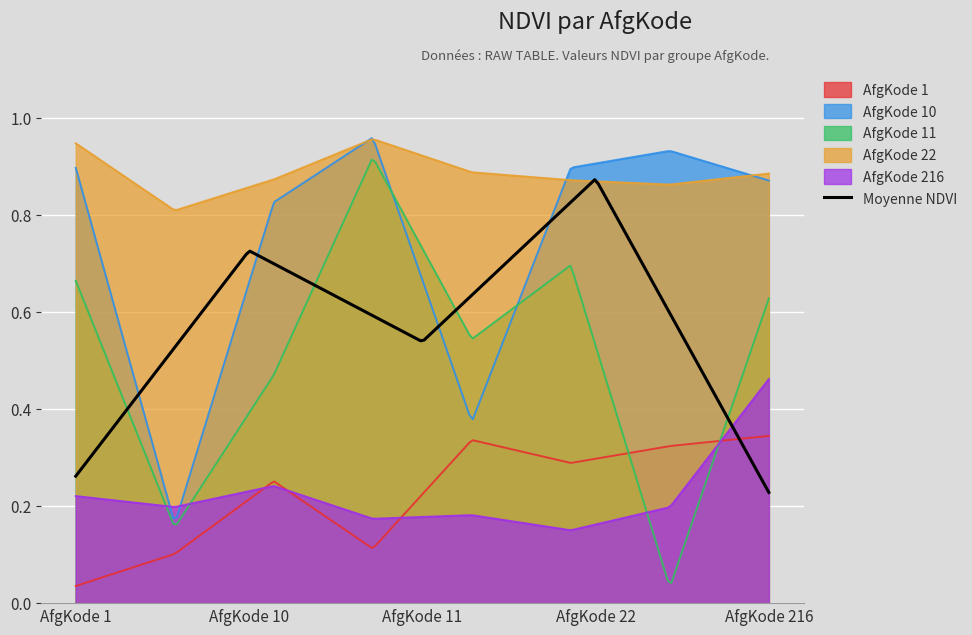

The value of NDVI total at AfgKode 11 is 0.3. True or false?

False